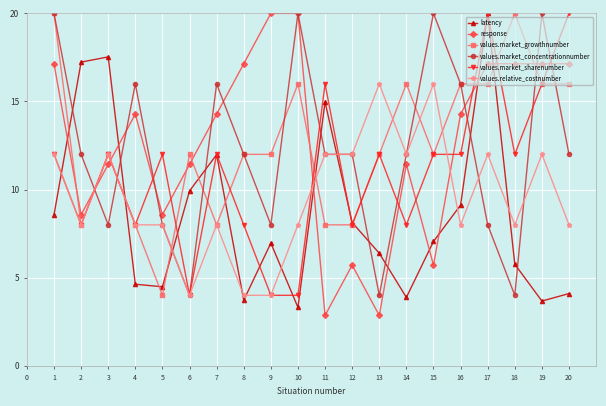

How many categories are shown in the chart?

20